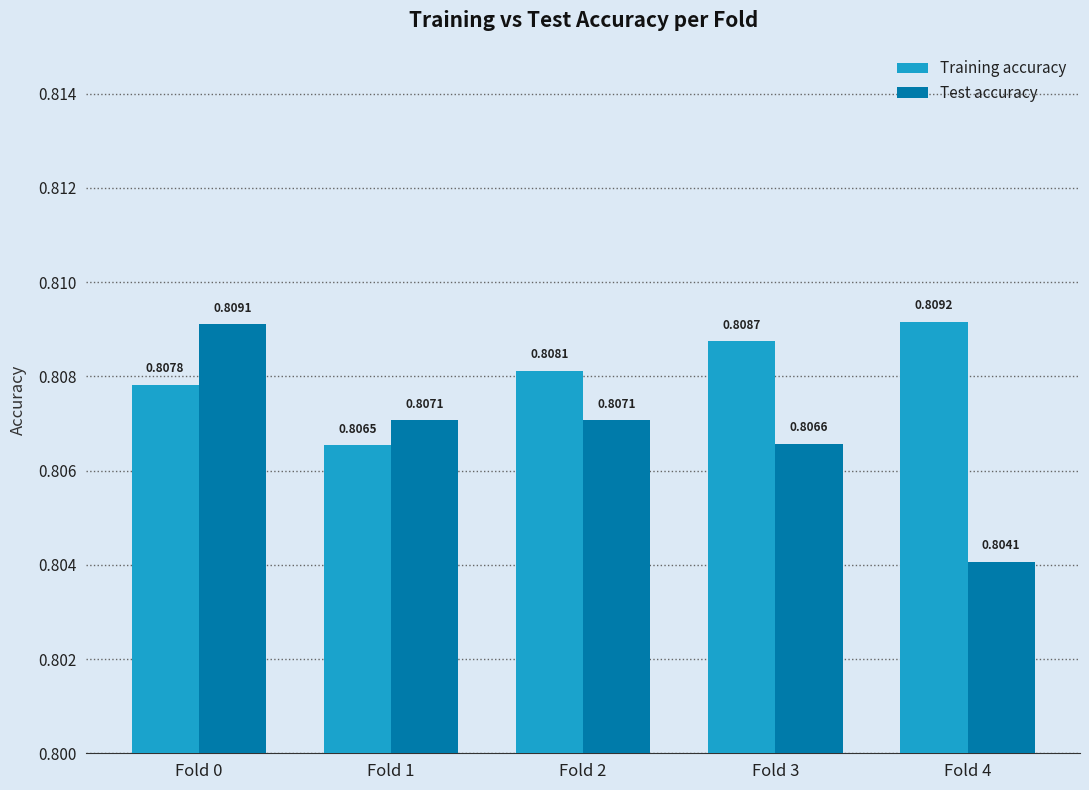

Are the bars horizontal?

No